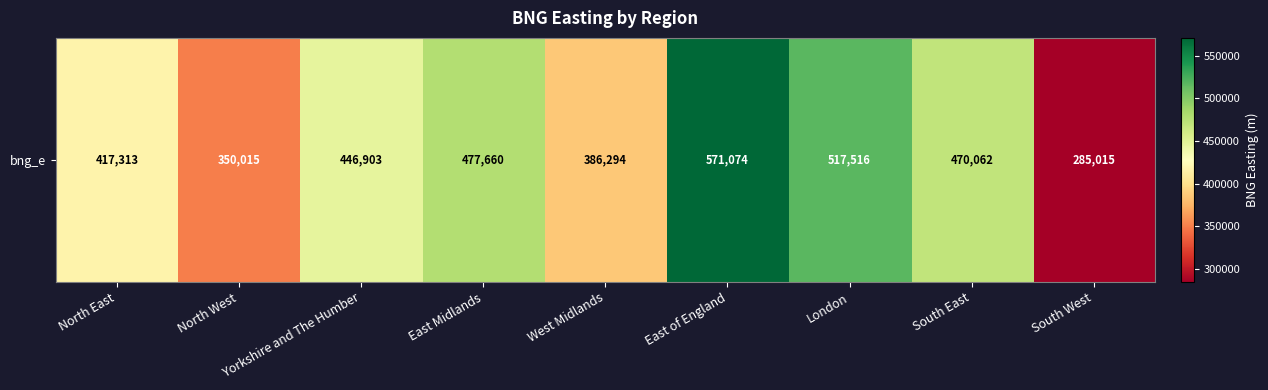

Read the value at East of England, to the nearest 50.

571050